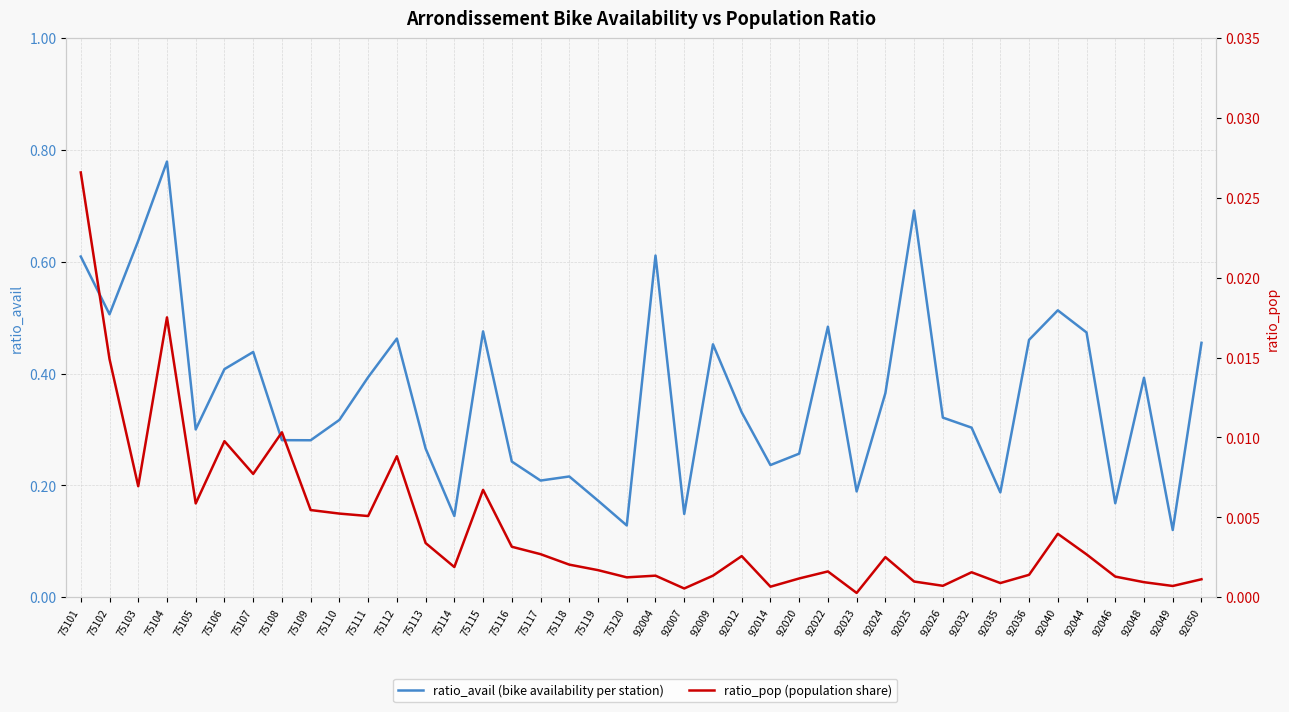

The ratio_pop (population share) series shows 0.0 at 92007. True or false?

False